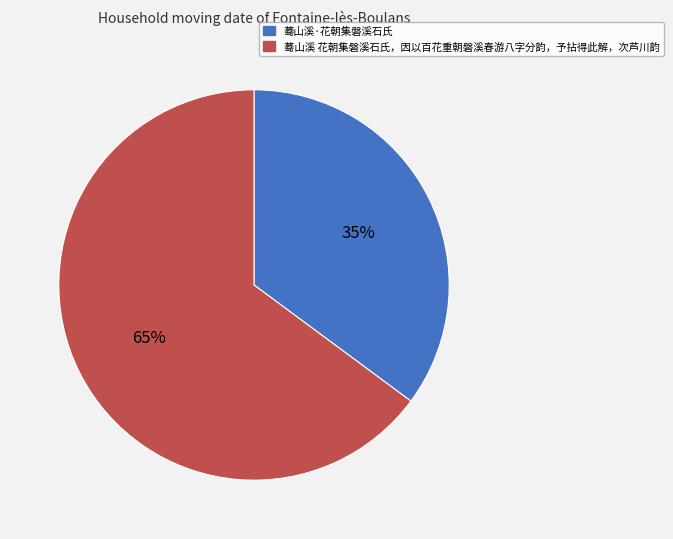

What is the ratio of the value at 蓦山溪·花朝集磐溪石氏 to the value at 蓦山溪 花朝集磐溪石氏，因以百花重朝磐溪春游八字分韵，予拈得此解，次芦川韵?

0.5